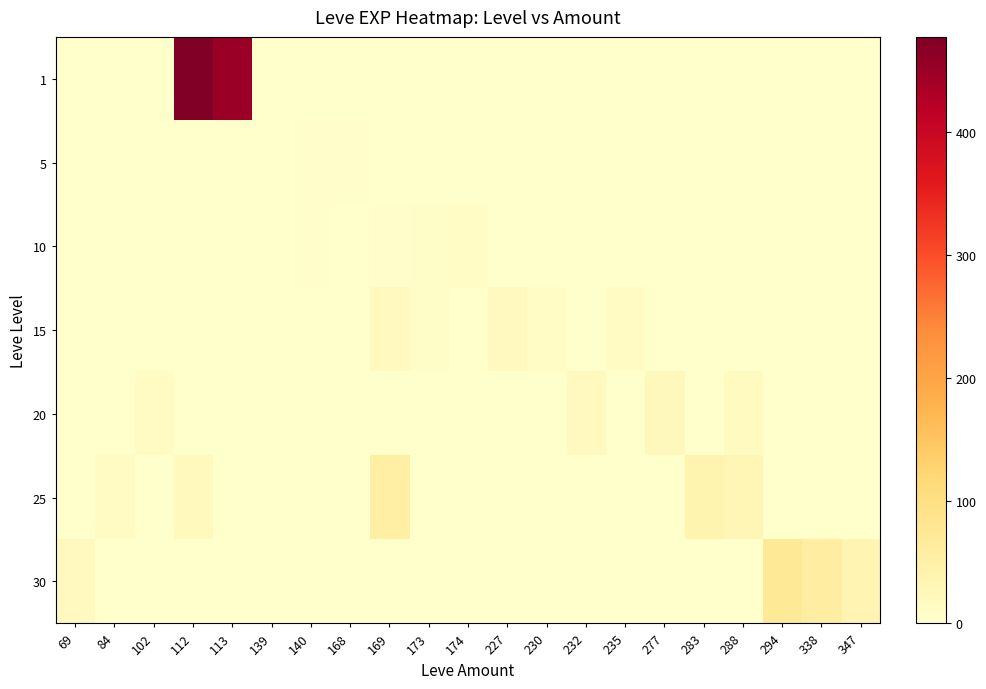

Rank the series by their maximum value, from highest to lowest.

1, 30, 25, 20, 15, 10, 5